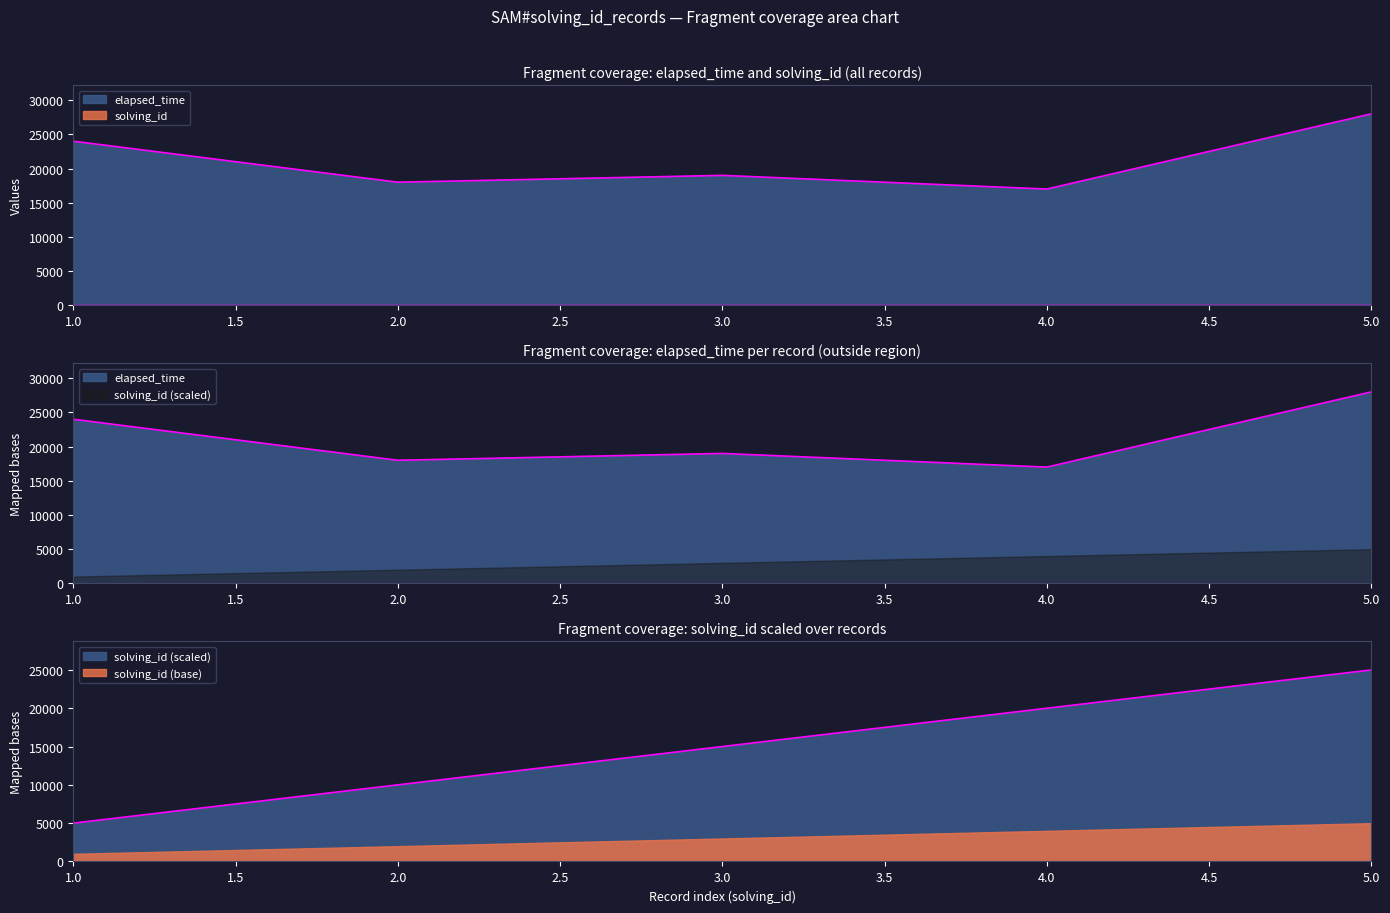

Reading left to right, what are all the values shown in this chart?

solving_id: 1=1	2=2	3=3	4=4	5=5
elapsed_time: 1=24000	2=18000	3=19000	4=17000	5=28000